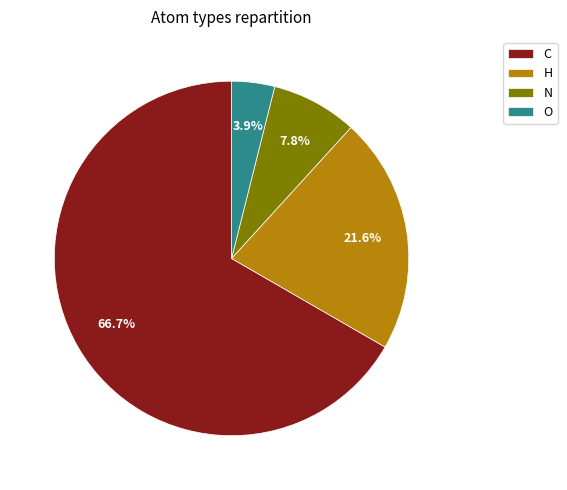

Is H the majority of the pie?

No